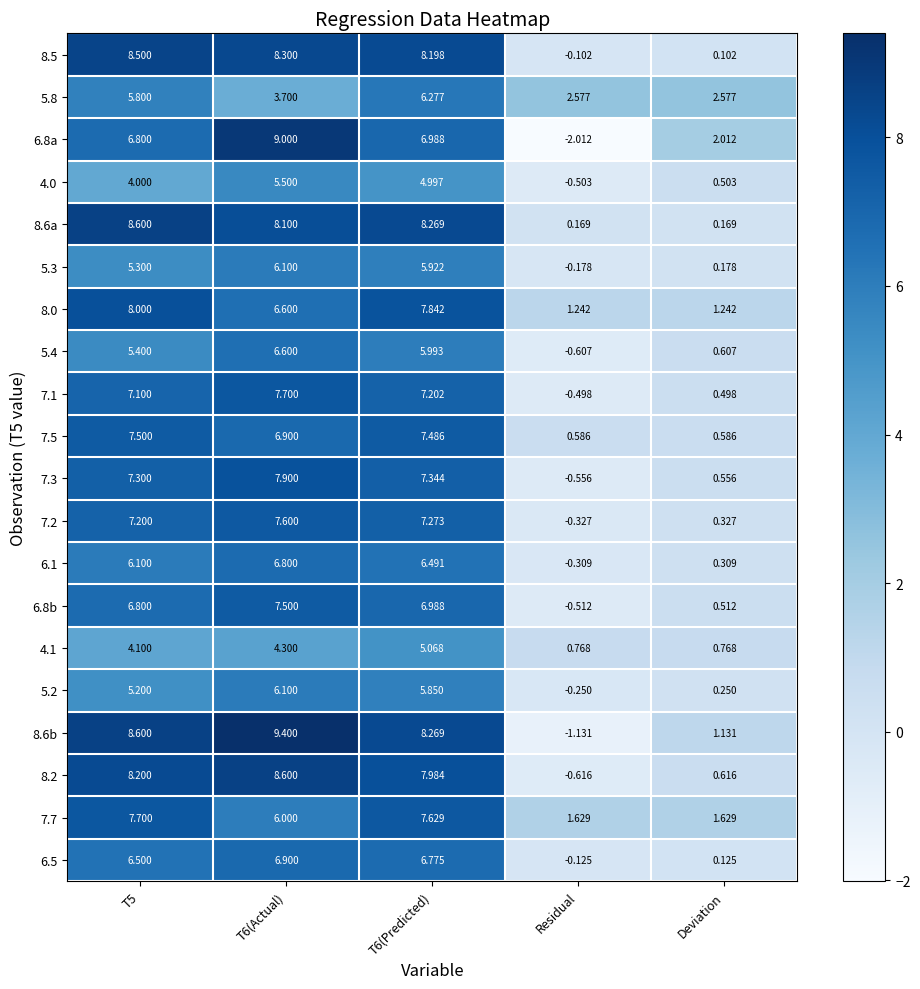

Where is 4.0 nearest to the value 2?

Deviation